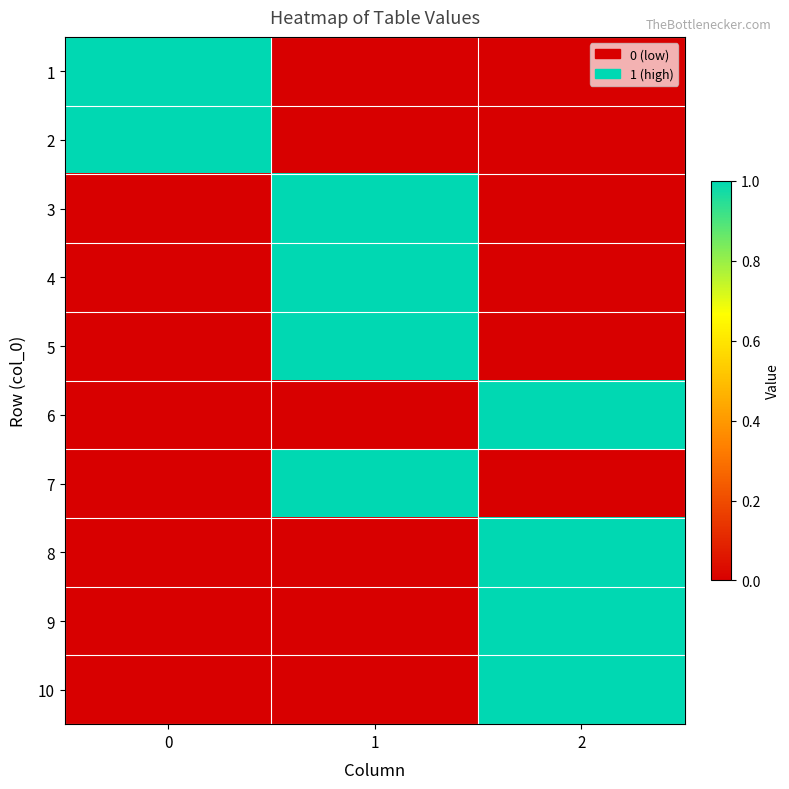

What is the total value across all series at 0?

2